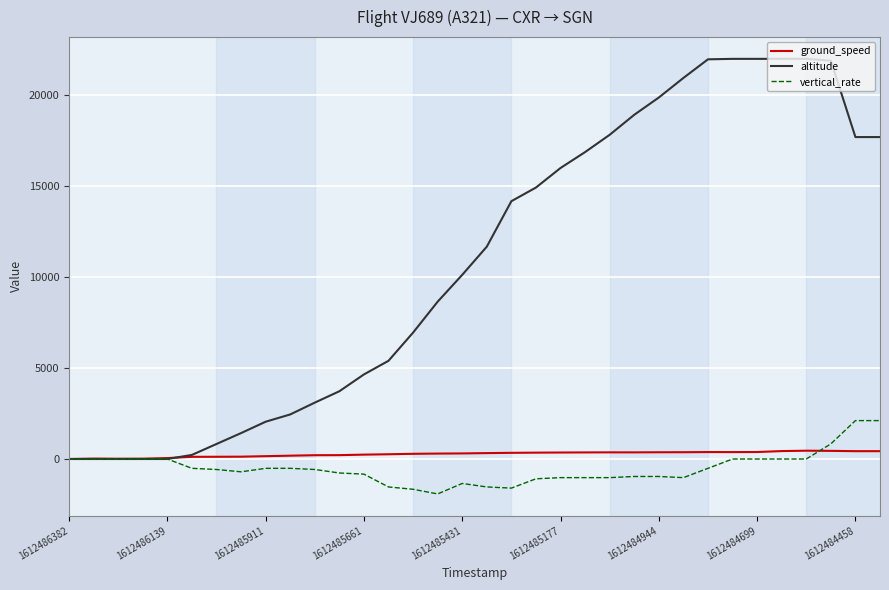

What are all the series names shown in the legend?

ground_speed, altitude, vertical_rate